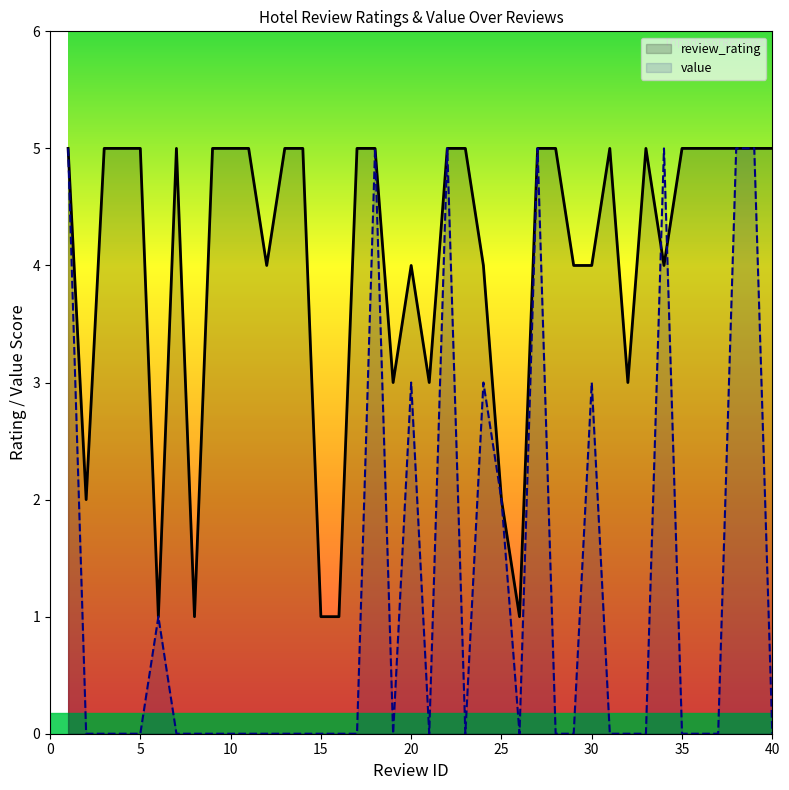

Is the value of review_rating at 20 greater than the value of value at 13?

Yes